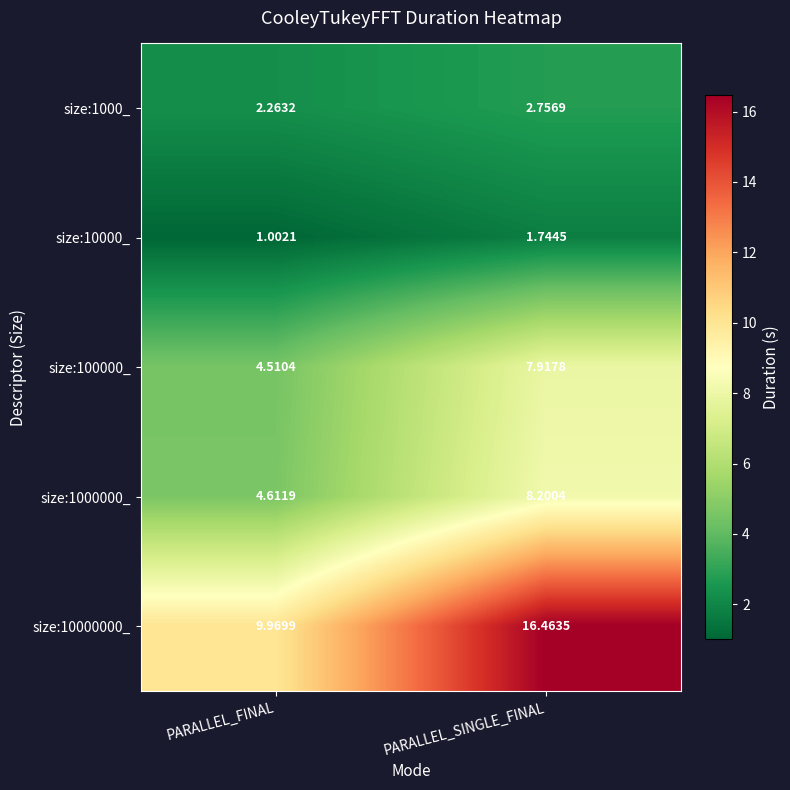

List the labels in order of size:1000_ value, smallest first.

PARALLEL_FINAL, PARALLEL_SINGLE_FINAL